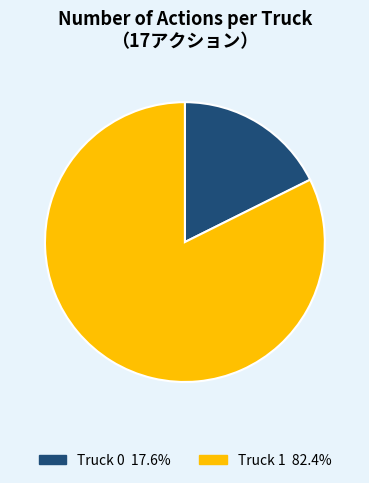

The Truck 1 slice represents 77% of the pie. True or false?

False